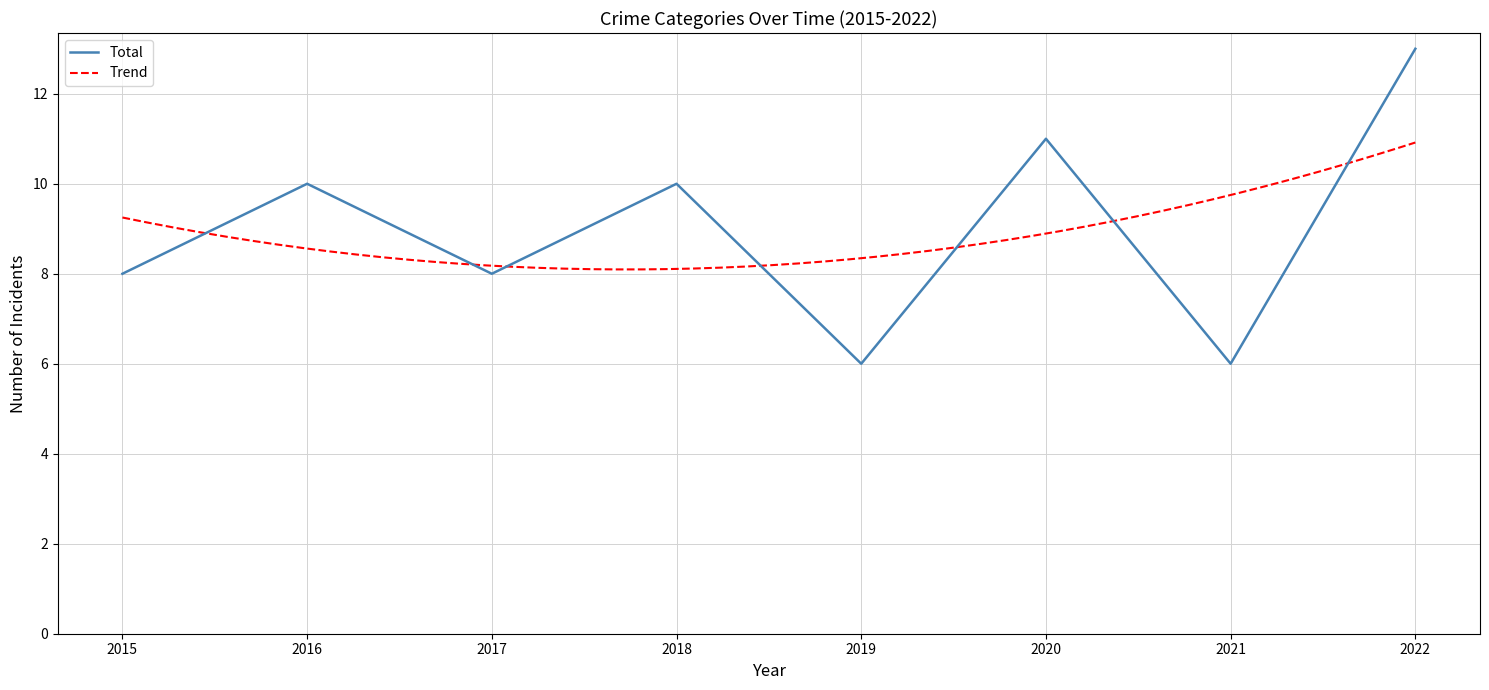

The Total series shows 2 at 2017. True or false?

False